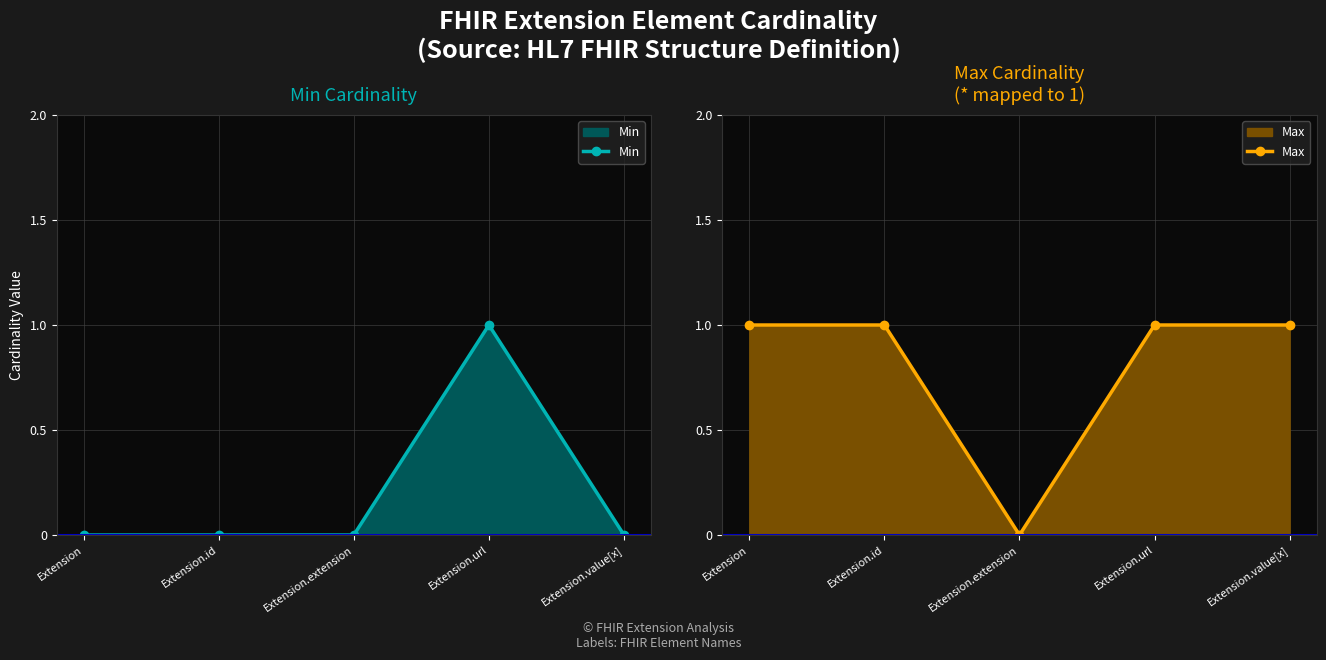

Is it true that Min equals 1 at Extension.id?

False